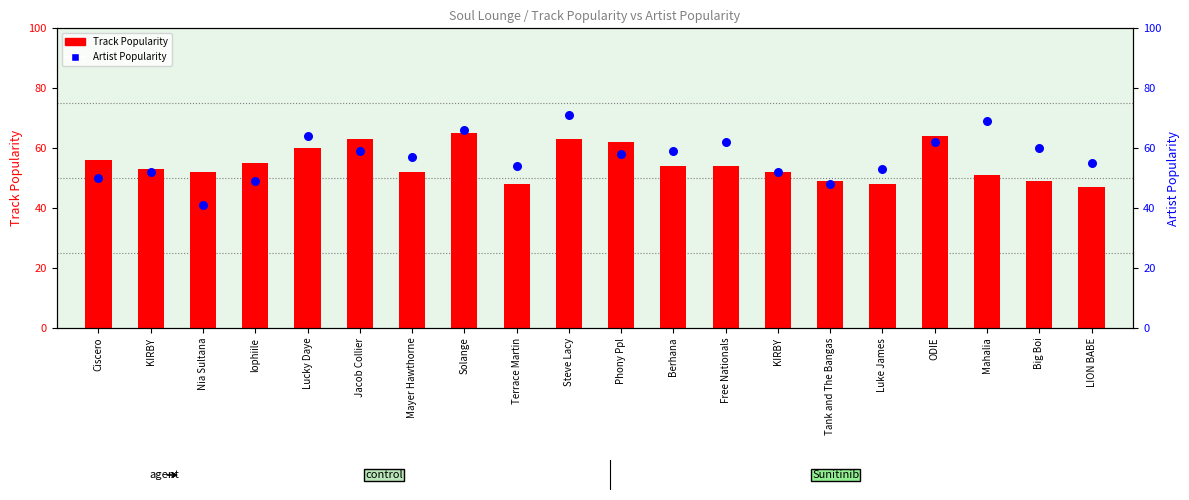

What is the total value across all series at Luke James?

101